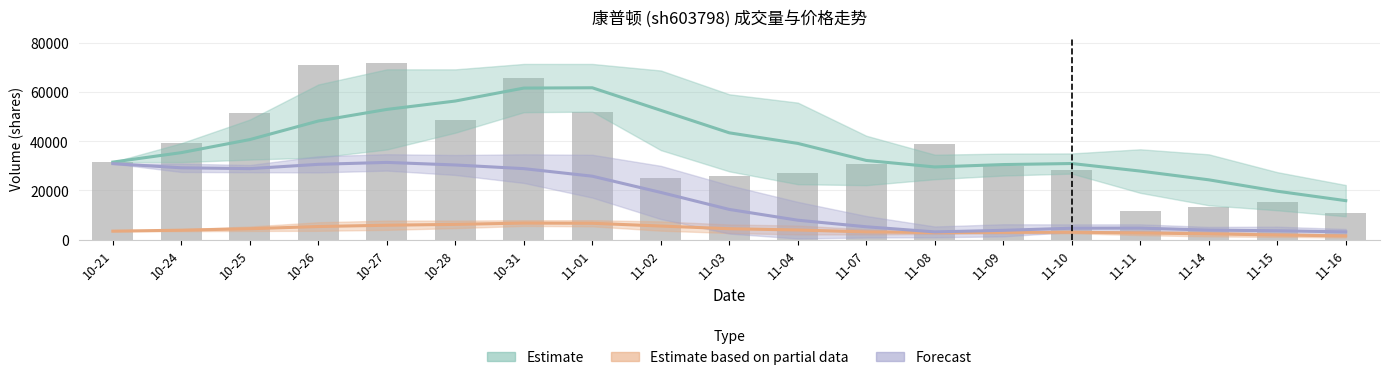

What is the difference between the maximum and minimum values in the Forecast (price trend) series?

28183.6